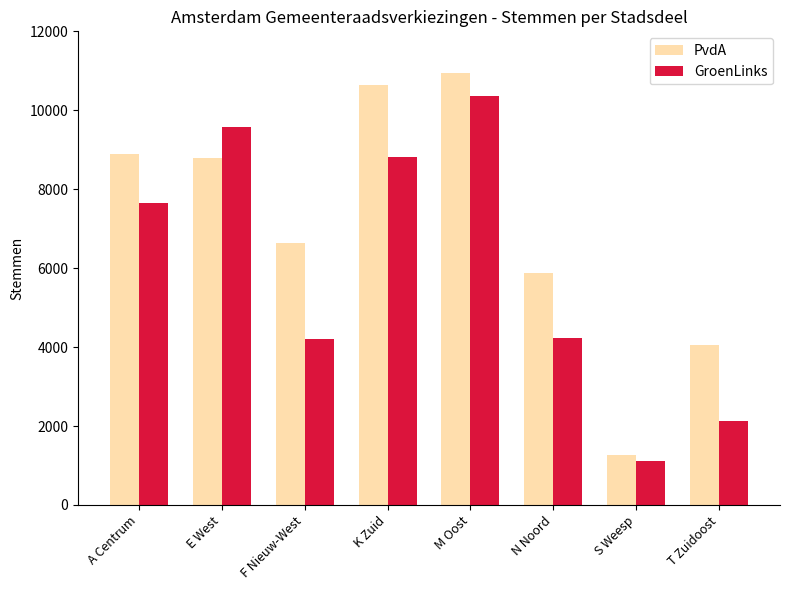

Which series changed the most between A Centrum and M Oost?

GroenLinks